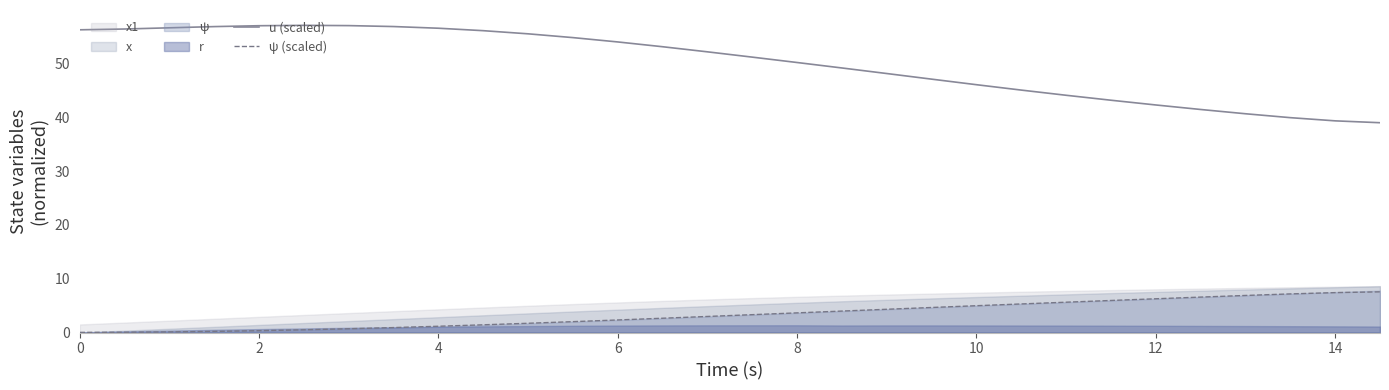

True or false: ψ (scaled) and u (scaled) intersect in this chart.

False